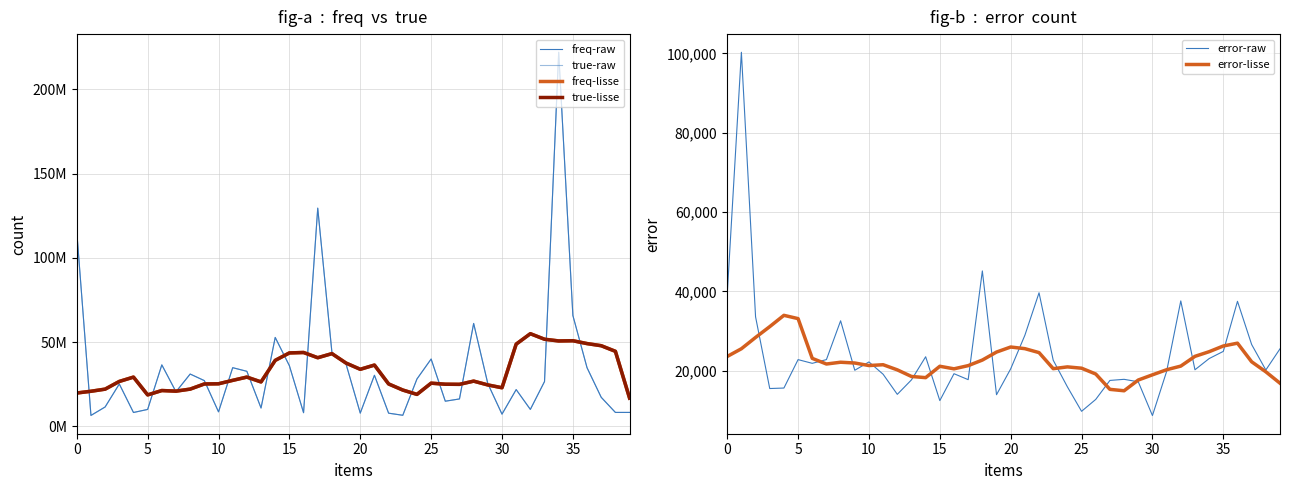

Which series has the largest total across all categories?

freq-raw